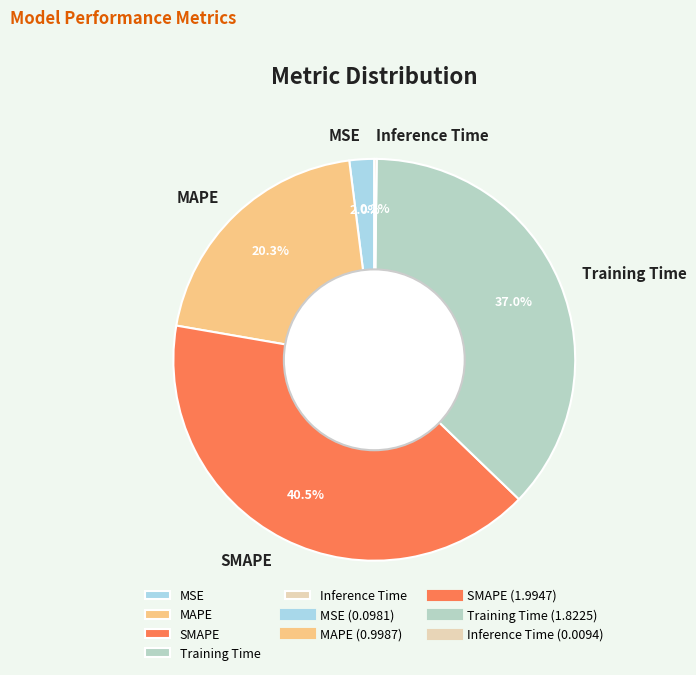

What is the total percentage of SMAPE and MAPE?

60.8%